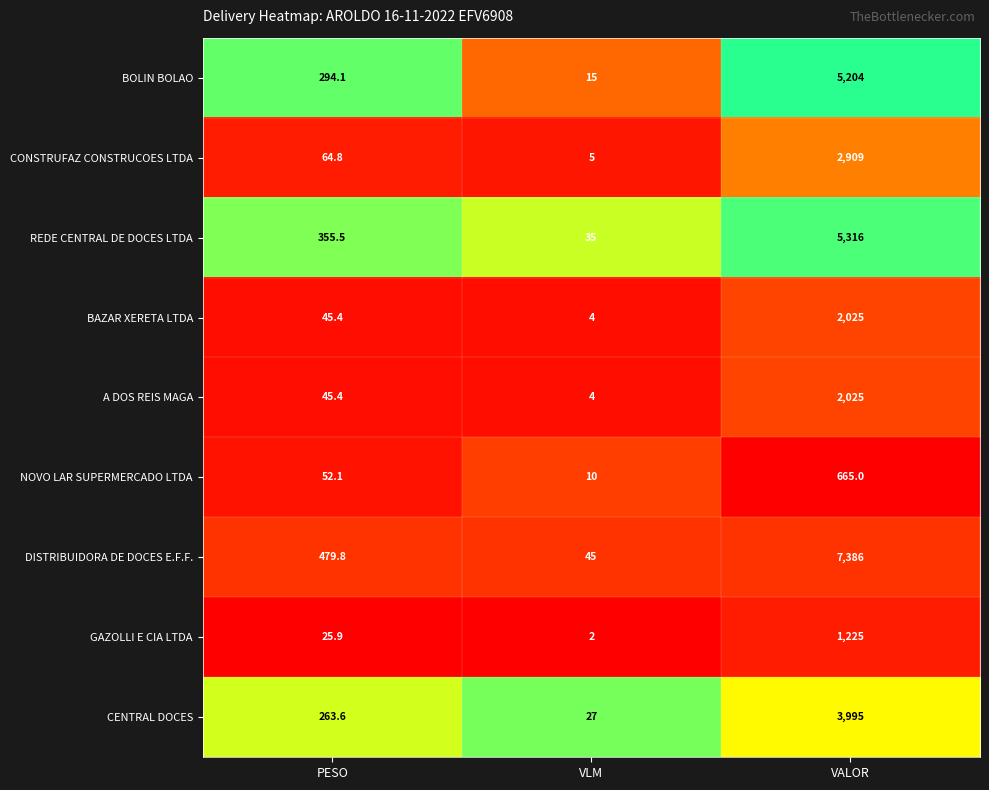

Which series has the largest range (max minus min)?

DISTRIBUIDORA DE DOCES E.F.F.